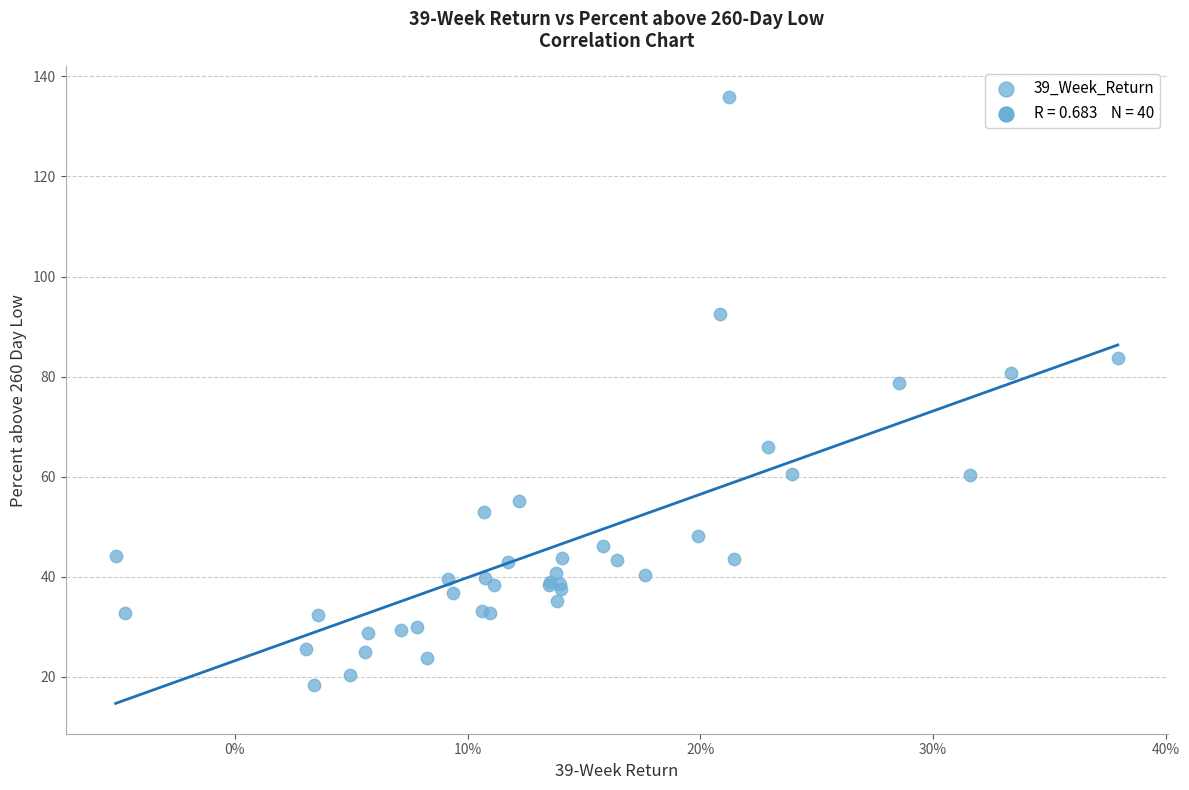

What Y value in the scatter plot is closest to 77?

78.8